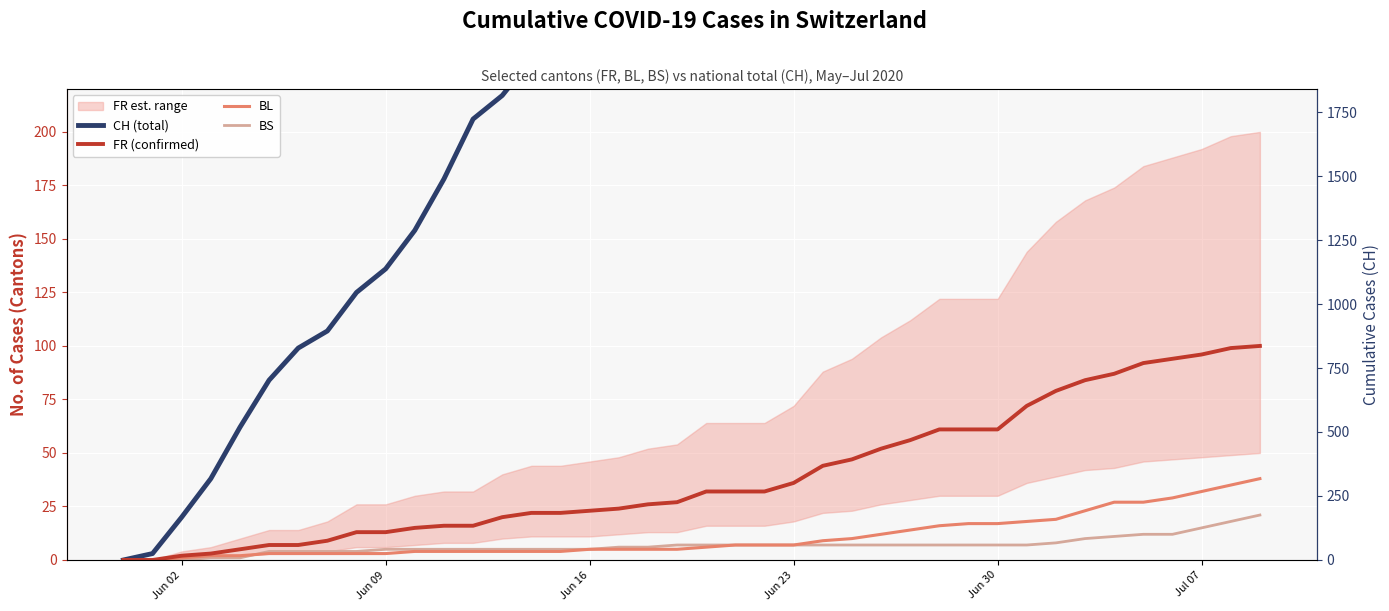

Is the value of BS at 20 greater than the value of FR (confirmed) at Jun 16?

Yes